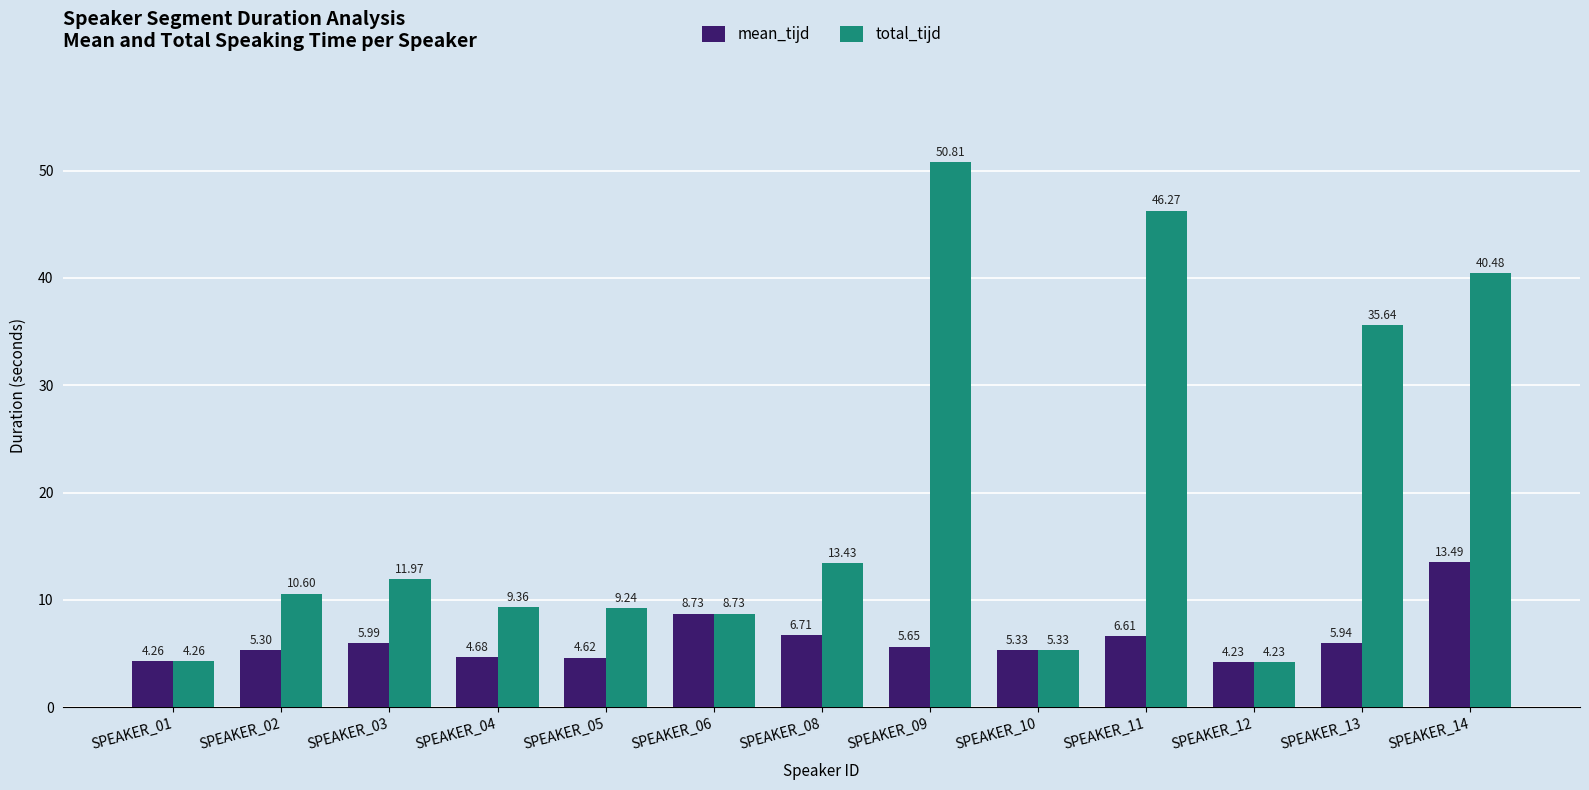

What is the maximum value for mean_tijd?

13.5